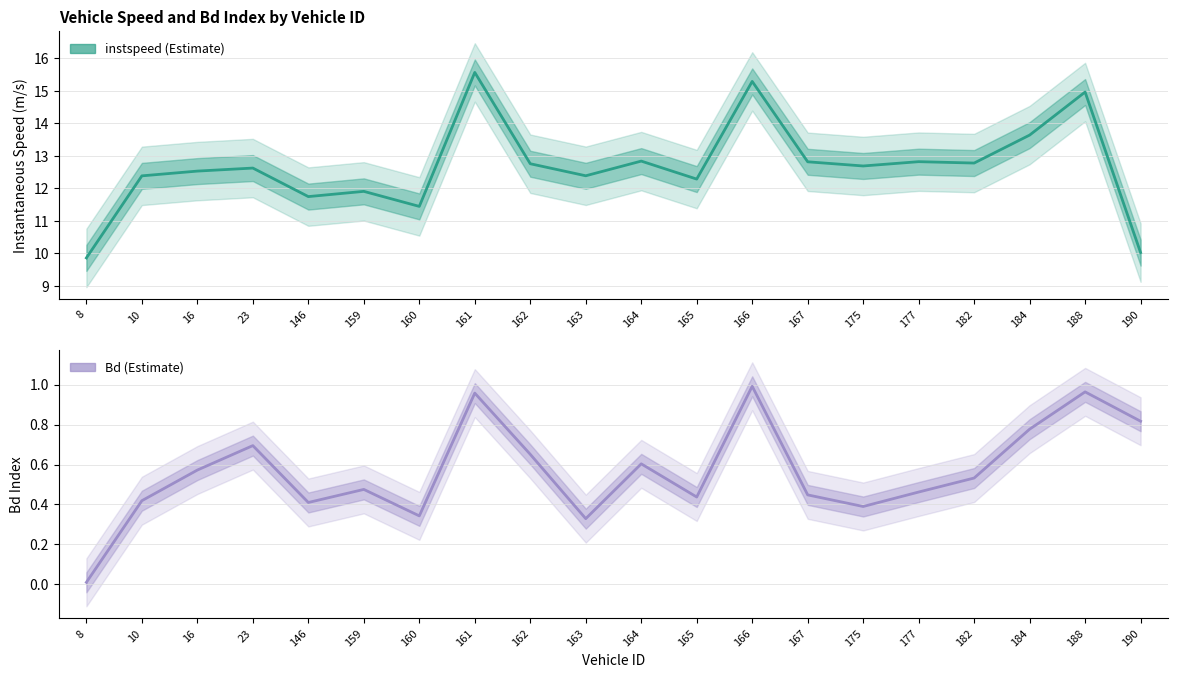

How many data points does each series have?

20